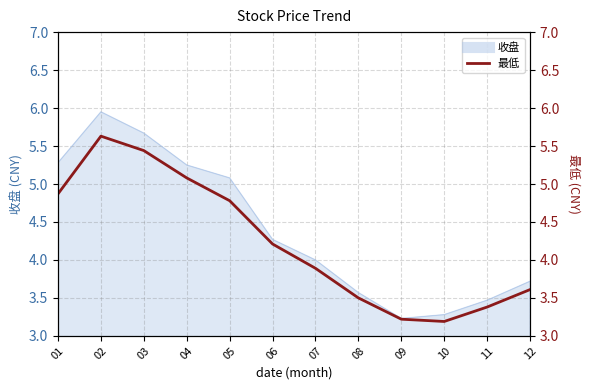

How many interior local peaks (higher than both neighbors) does the data have?

1